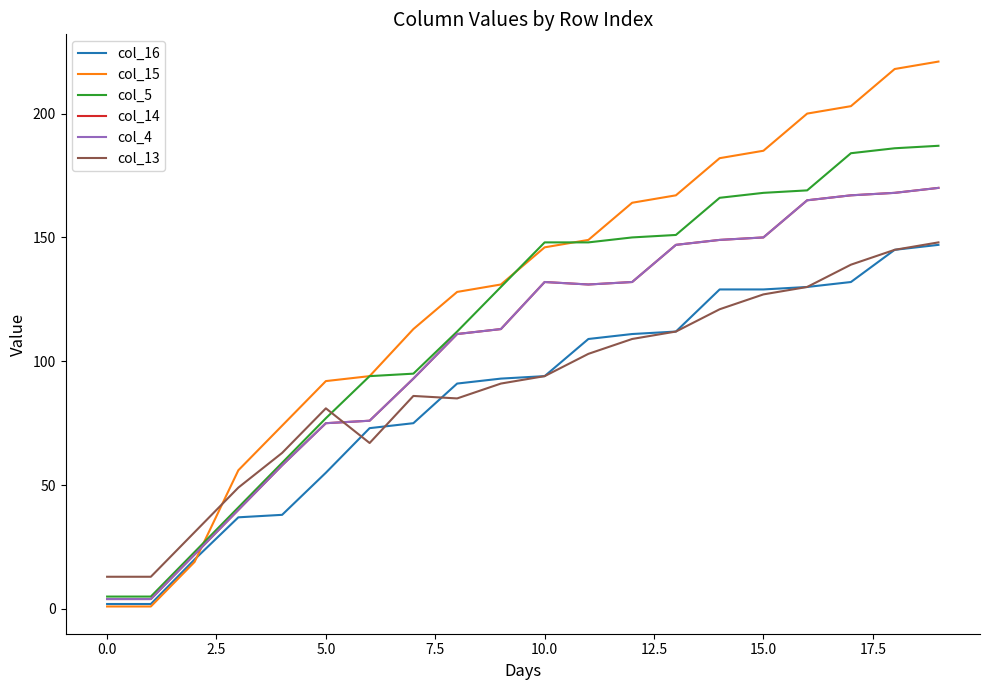

True or false: col_5 and col_16 intersect in this chart.

False